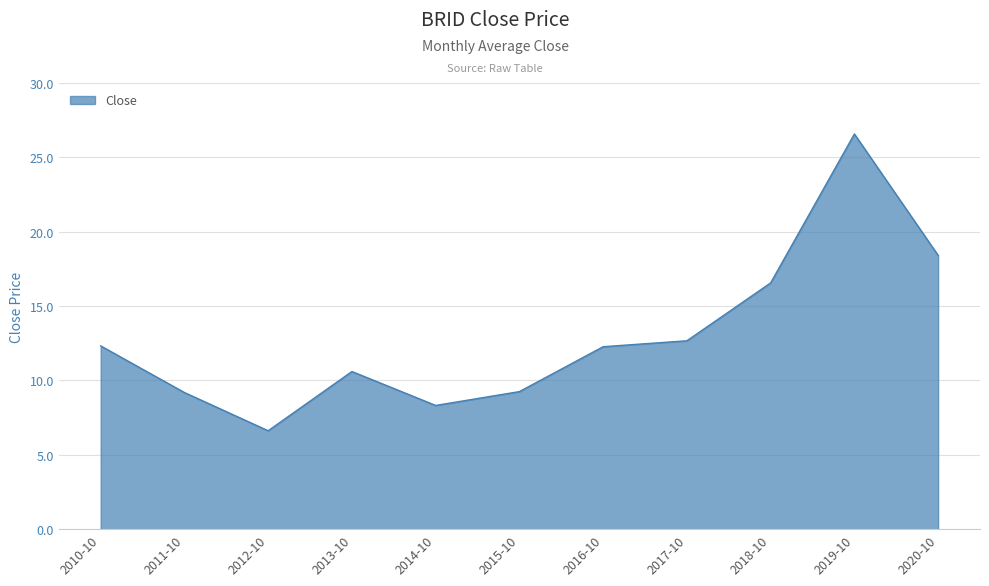

Which category has the highest value across all series?

2019-10